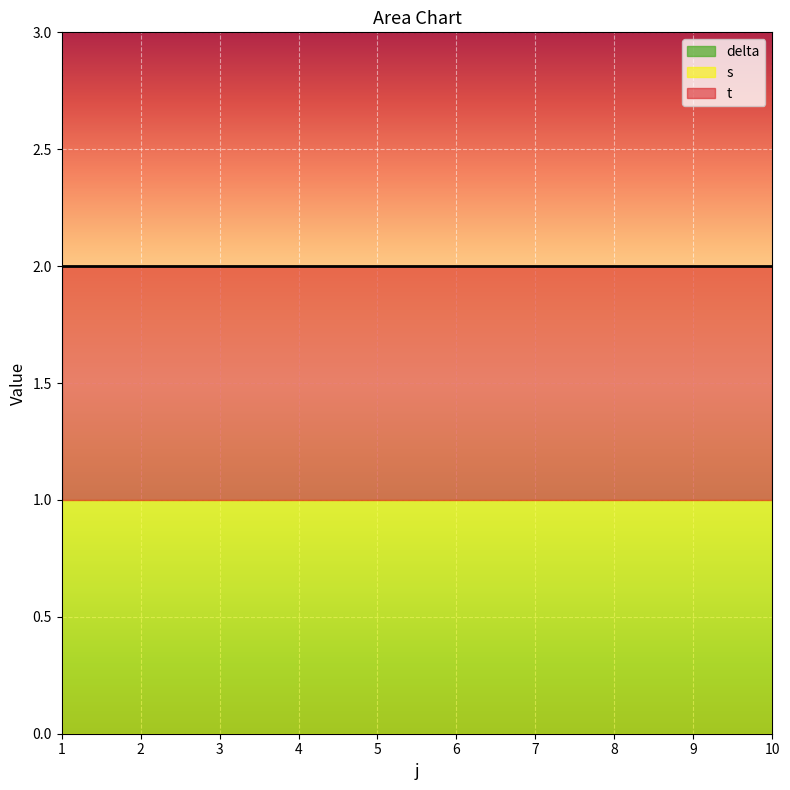

What is the greatest value displayed?

1